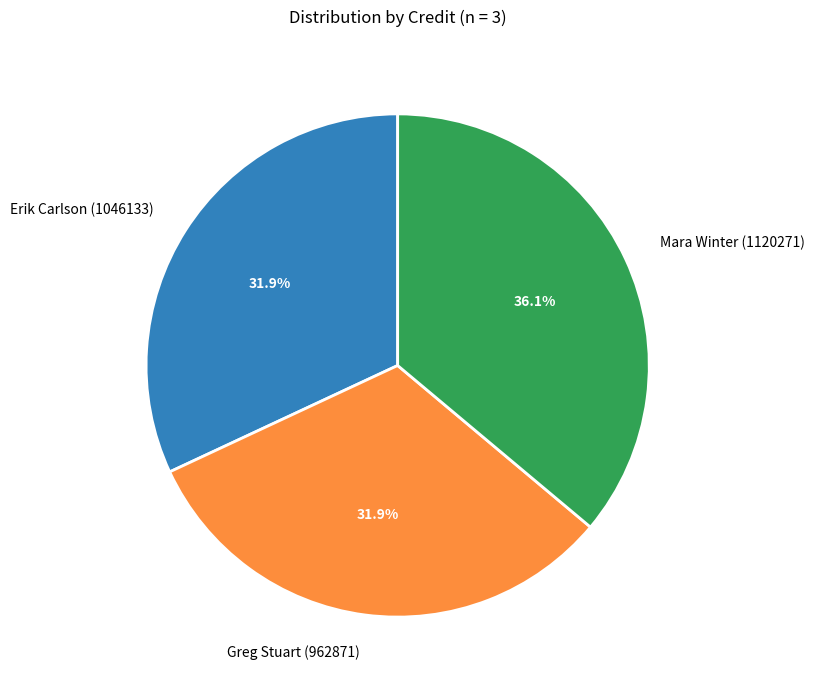

What is the largest slice in the pie chart?

Mara Winter (1120271)